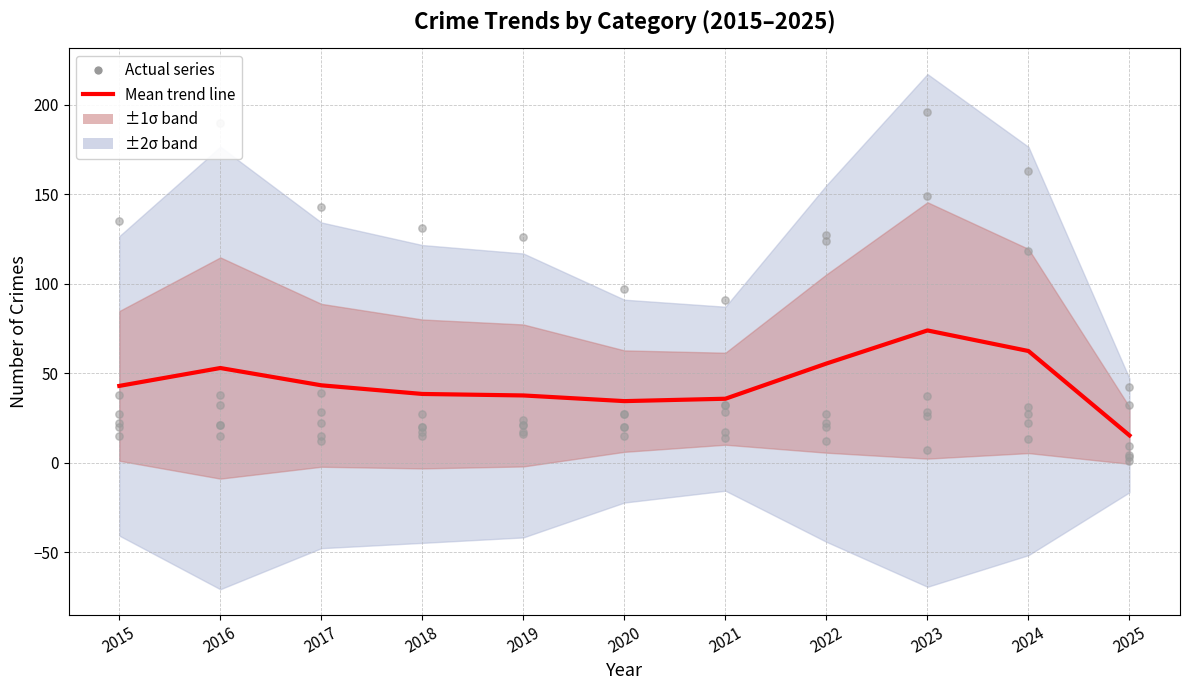

At which category is the sum across all series the highest?

2023